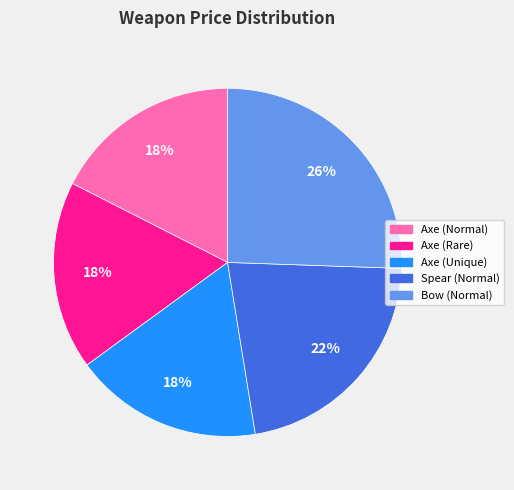

Is it true that Axe (Normal) is 18% of the pie?

True